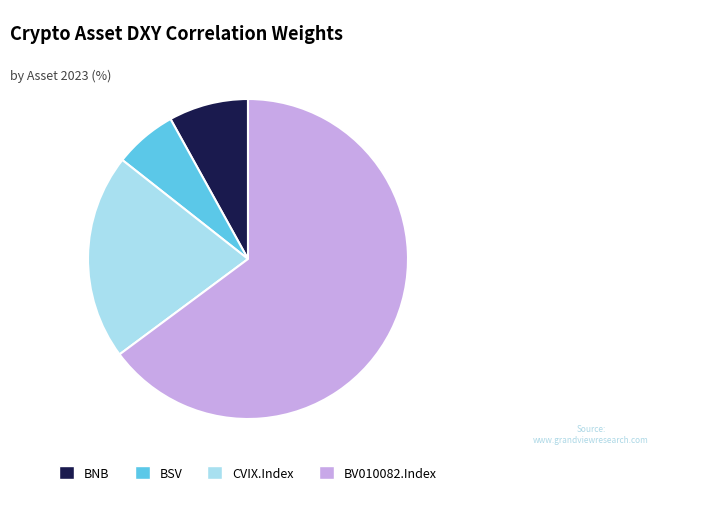

Which category has the biggest portion of the pie?

BV010082.Index